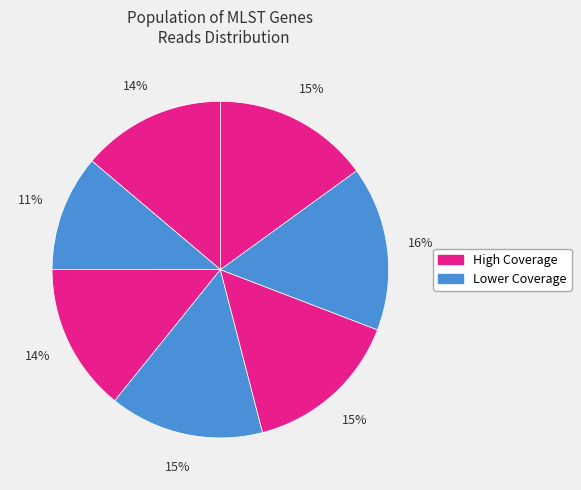

How many slices are in this pie chart?

7